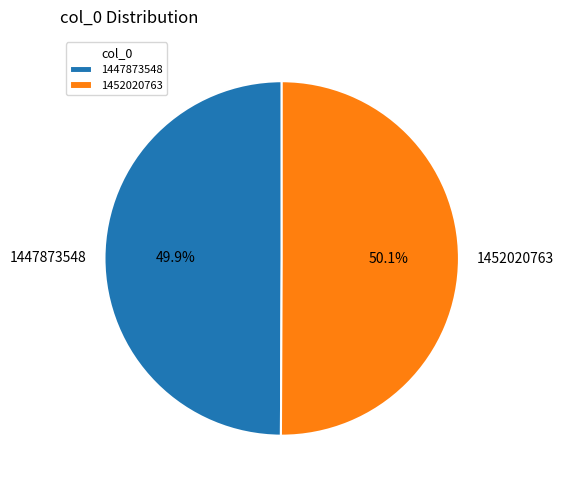

To the nearest percent, what is the average slice percentage?

50%